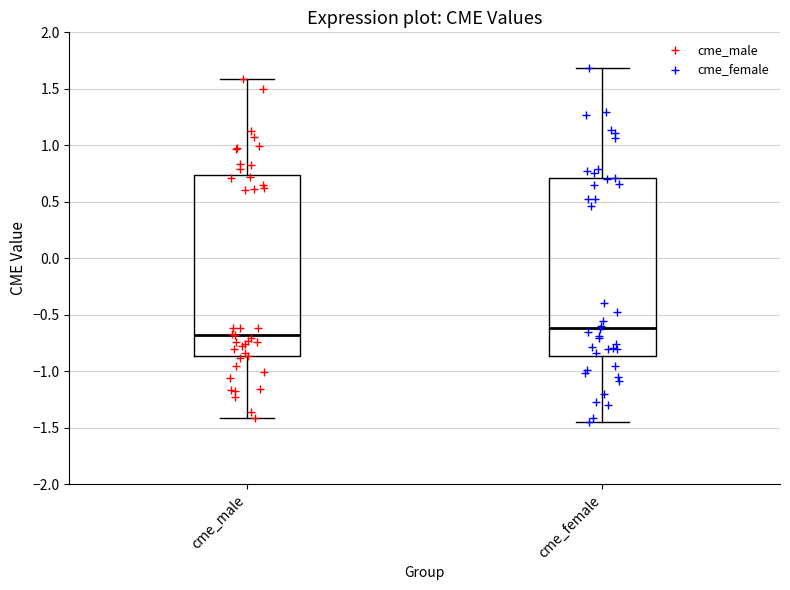

Which box's median line is the lowest?

cme_male